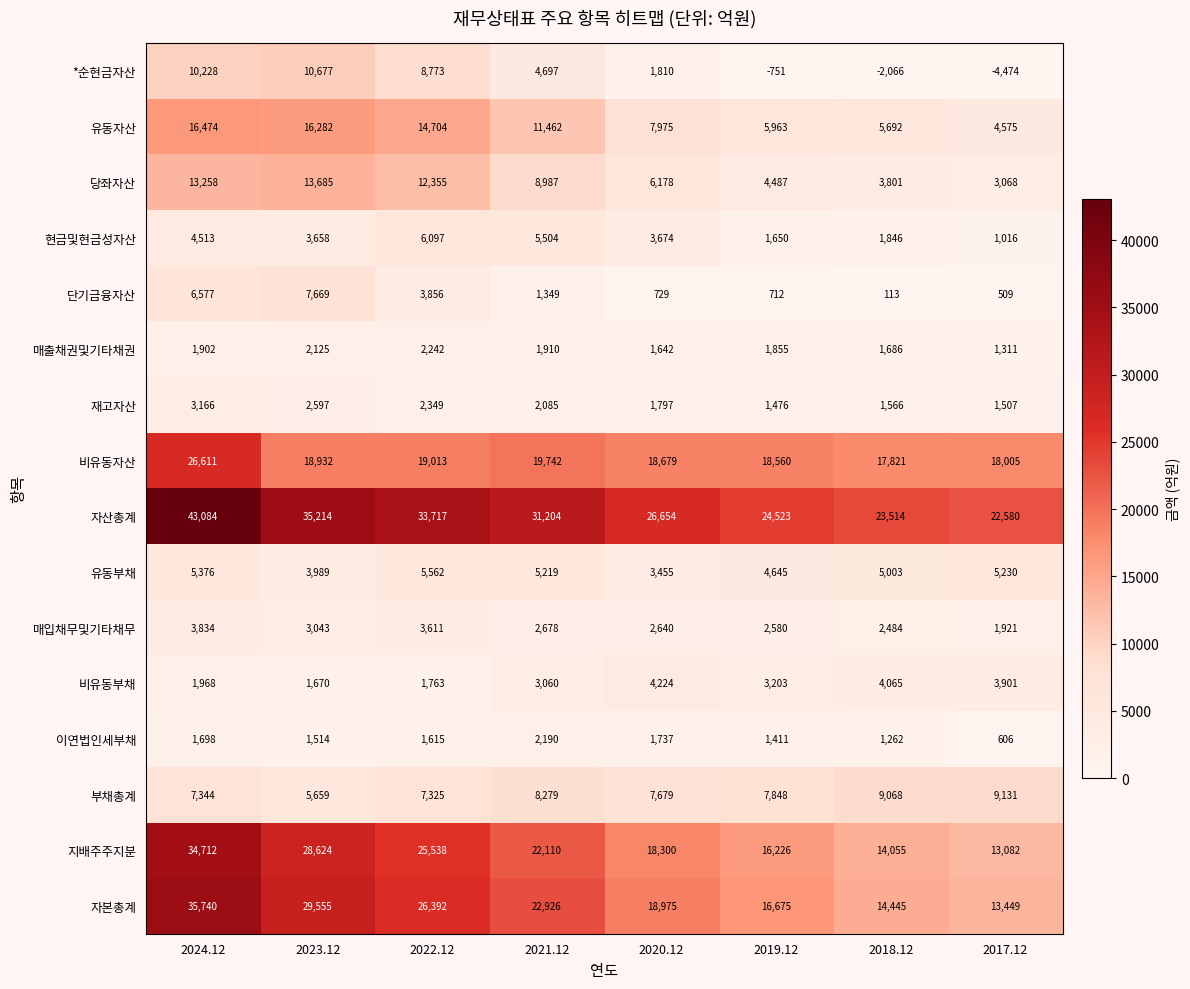

What is the total value across all series at 2024.12?

216485